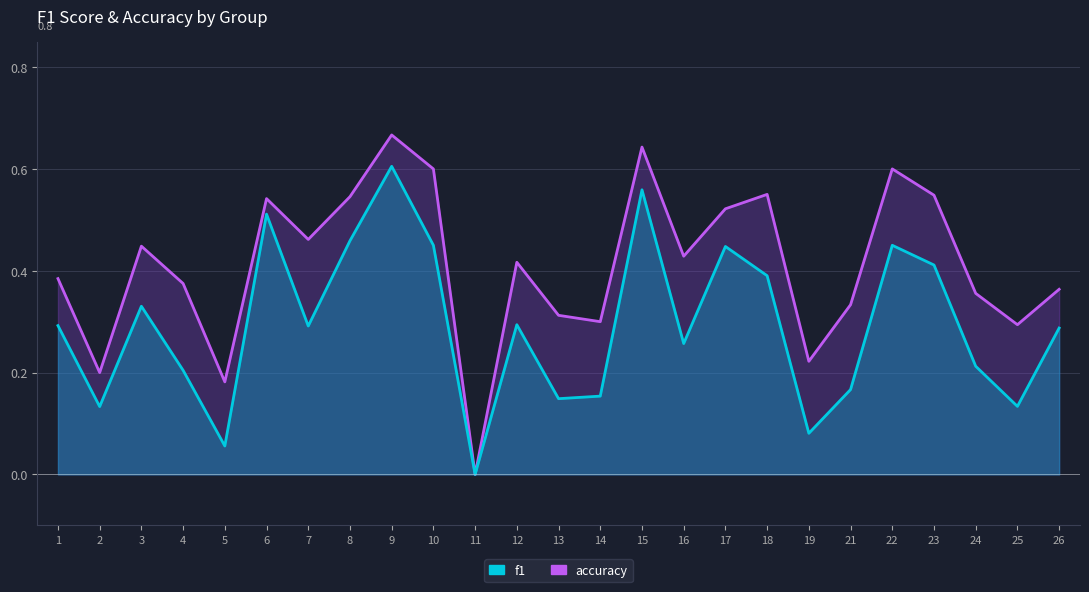

What is the value of the accuracy point at the 6th from the left?

0.5